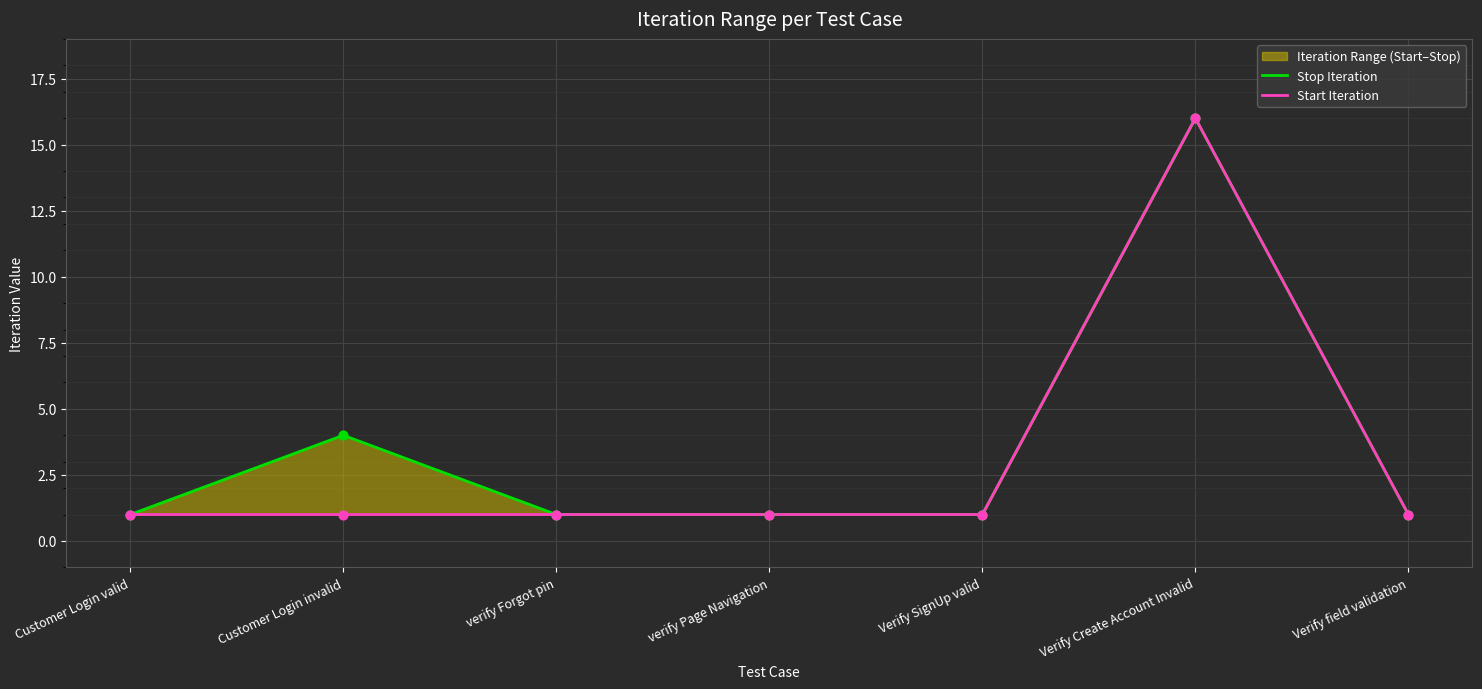

Which series reaches the minimum Y coordinate?

Stop Iteration